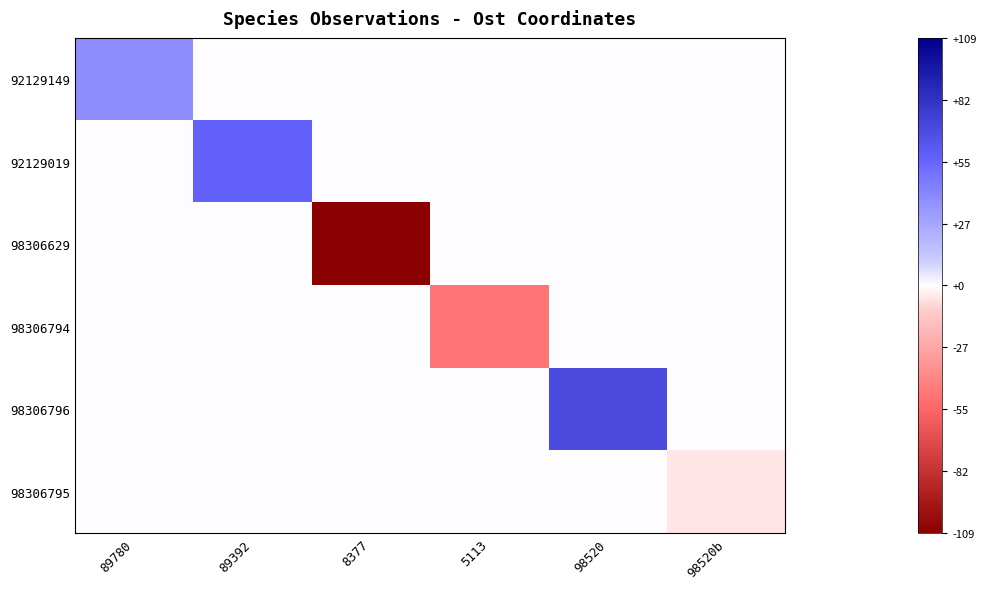

Reading left to right, list all the values displayed in this chart.

92129149: 89780=37.1	89392=0.0	8377=0.0	5113=0.0	98520=0.0	98520b=0.0
92129019: 89780=0.0	89392=56.9	8377=0.0	5113=0.0	98520=0.0	98520b=0.0
98306629: 89780=0.0	89392=0.0	8377=-109.5	5113=0.0	98520=0.0	98520b=0.0
98306794: 89780=0.0	89392=0.0	8377=0.0	5113=-48.1	98520=0.0	98520b=0.0
98306796: 89780=0.0	89392=0.0	8377=0.0	5113=0.0	98520=68.8	98520b=0.0
98306795: 89780=0.0	89392=0.0	8377=0.0	5113=0.0	98520=0.0	98520b=-5.2